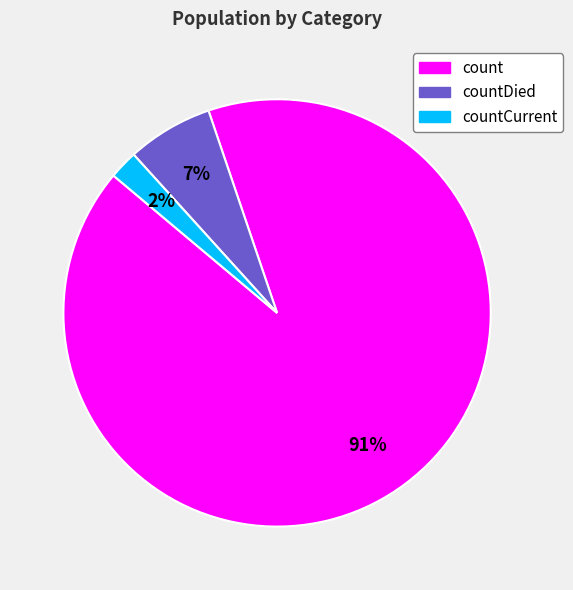

What percentage is the count slice, to the nearest percent?

91%